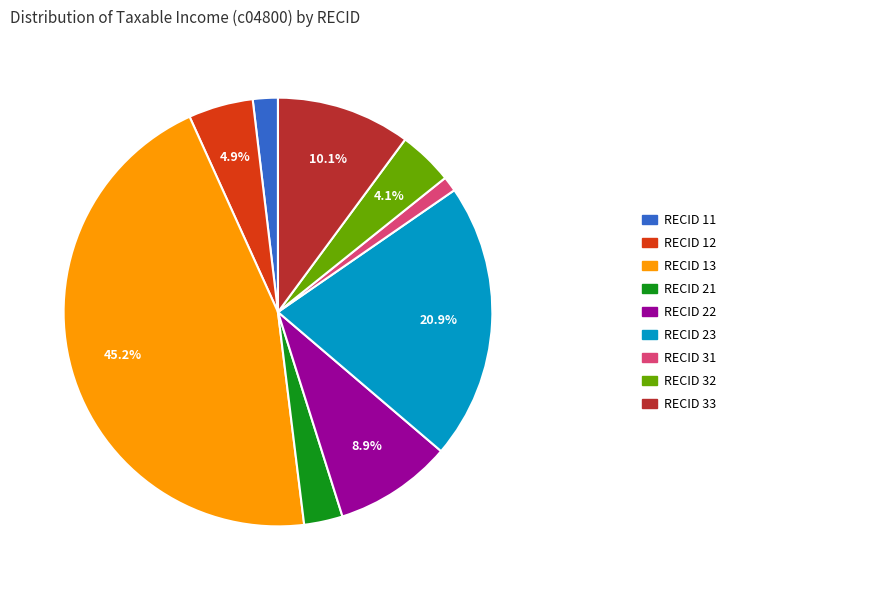

Does any single category account for the majority?

No